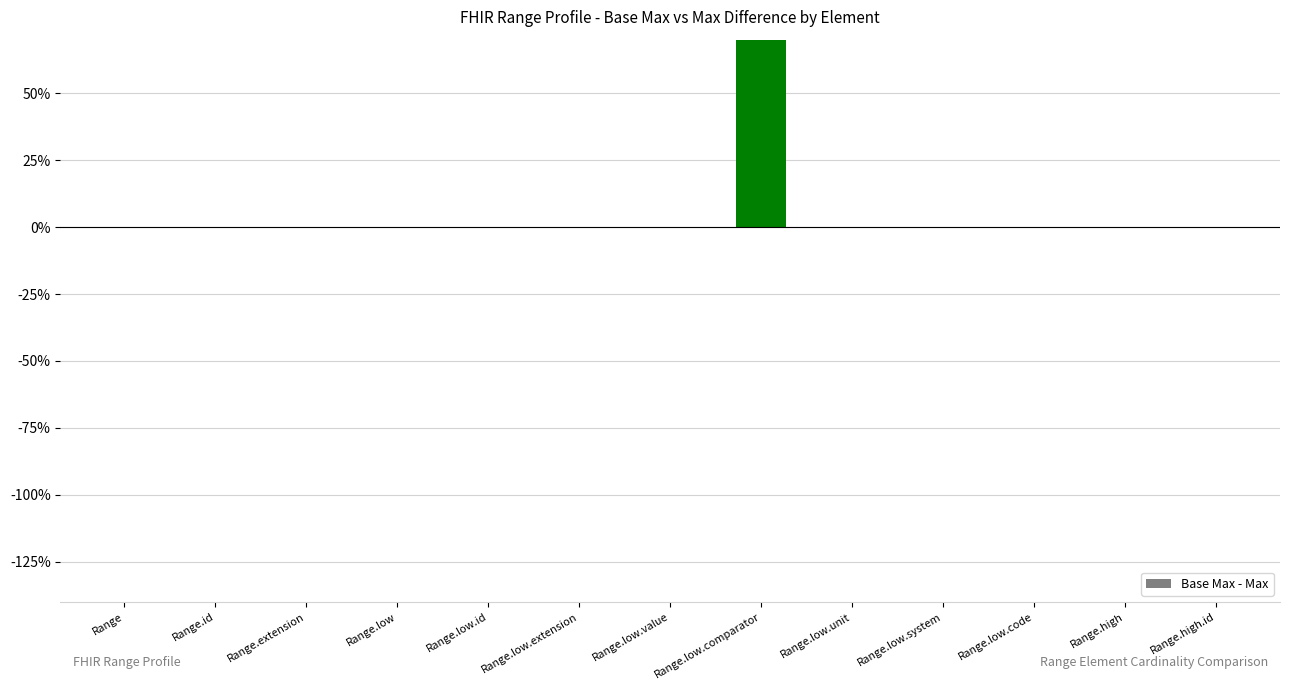

At which label is the value closest to 0?

Range